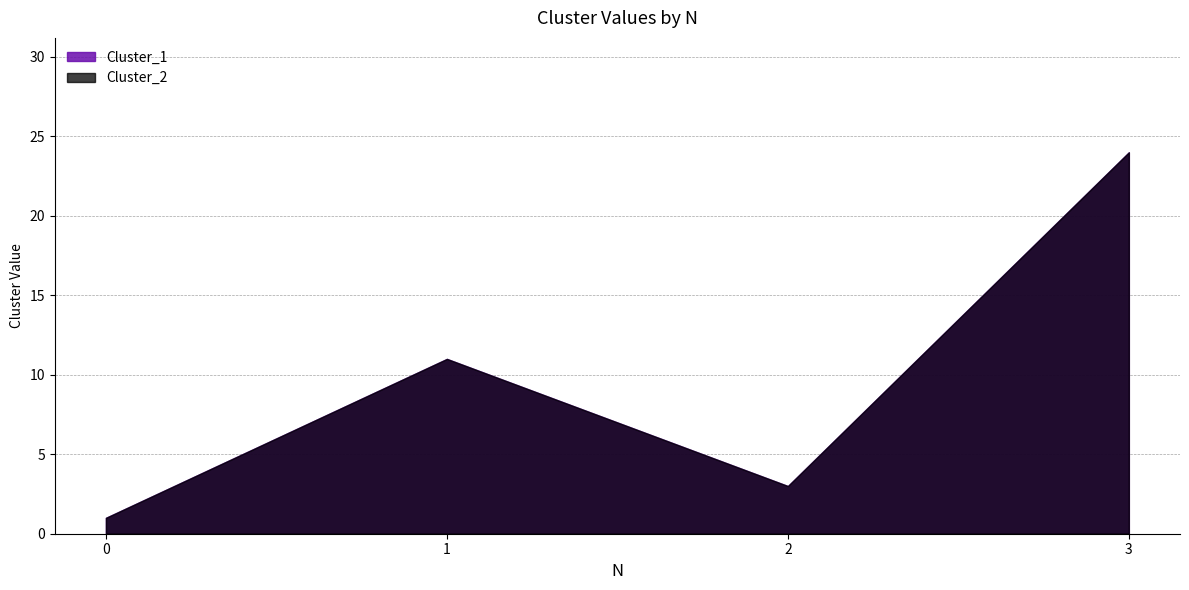

How many data points does each series have?

4